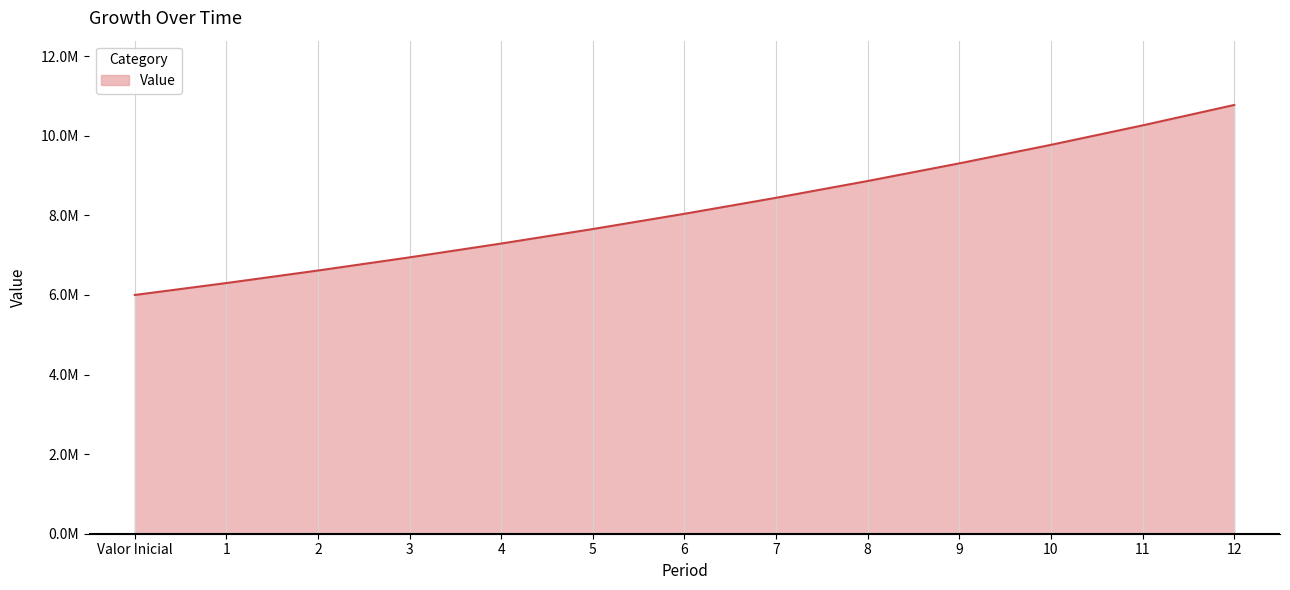

Count the number of data series in this chart.

1